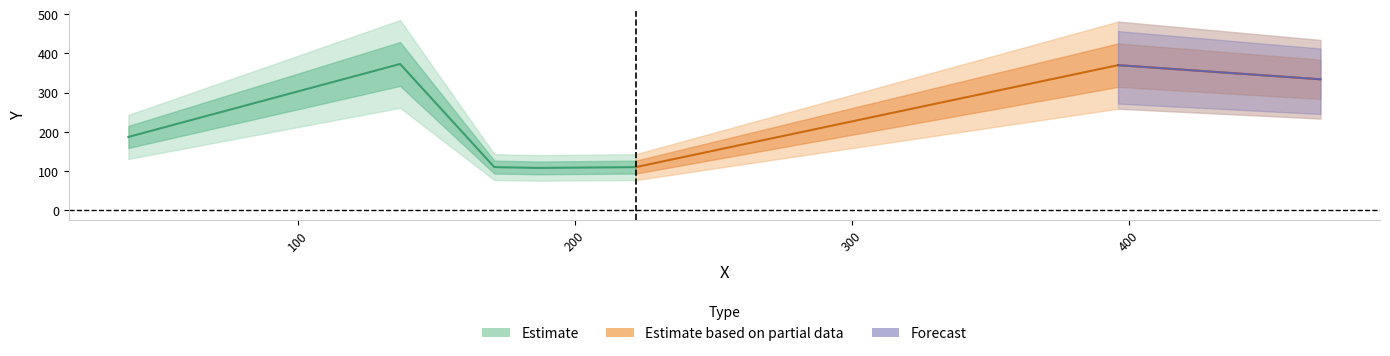

The chart shows a value of 180 at 171. True or false?

False